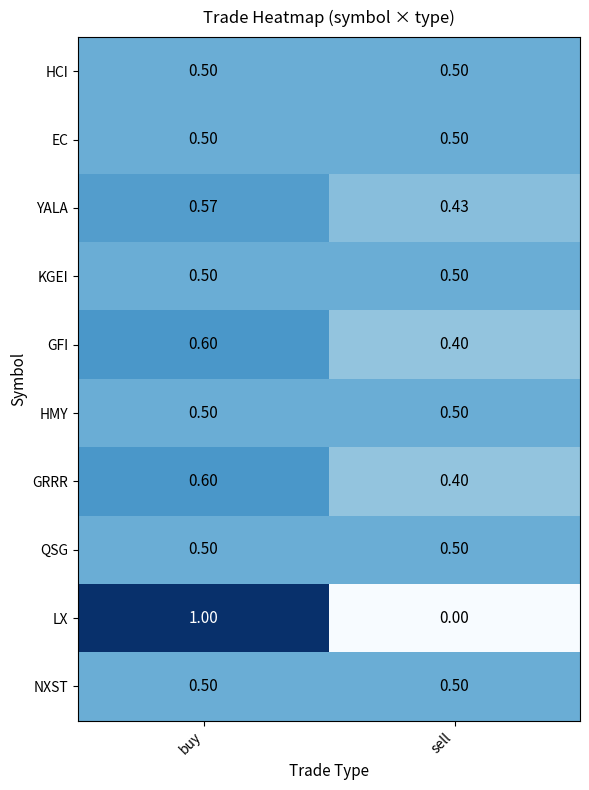

Count the number of categories in the chart.

2